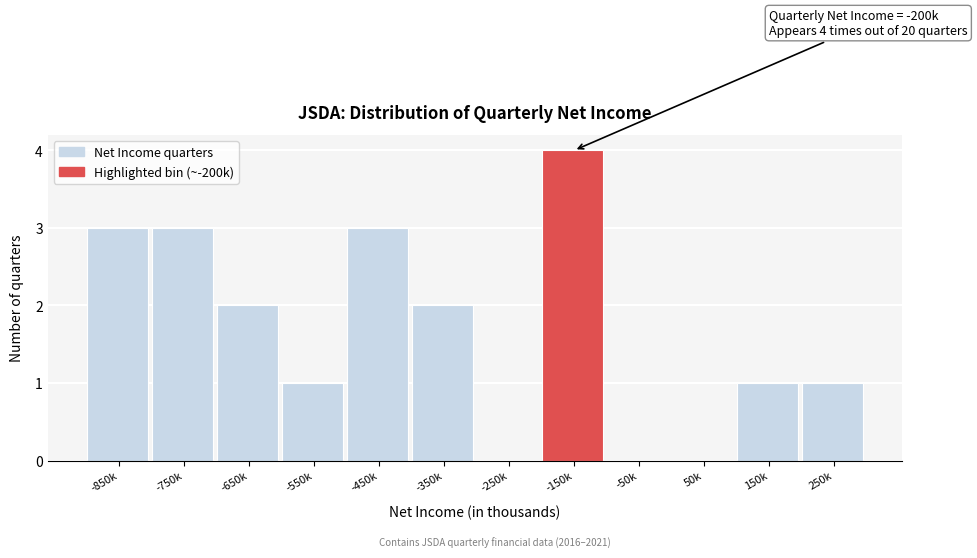

Reading left to right, list all the values displayed in this chart.

-850k=3	-750k=3	-650k=2	-550k=1	-450k=3	-350k=2	-250k=0	-150k=4	-50k=0	50k=0	150k=1	250k=1